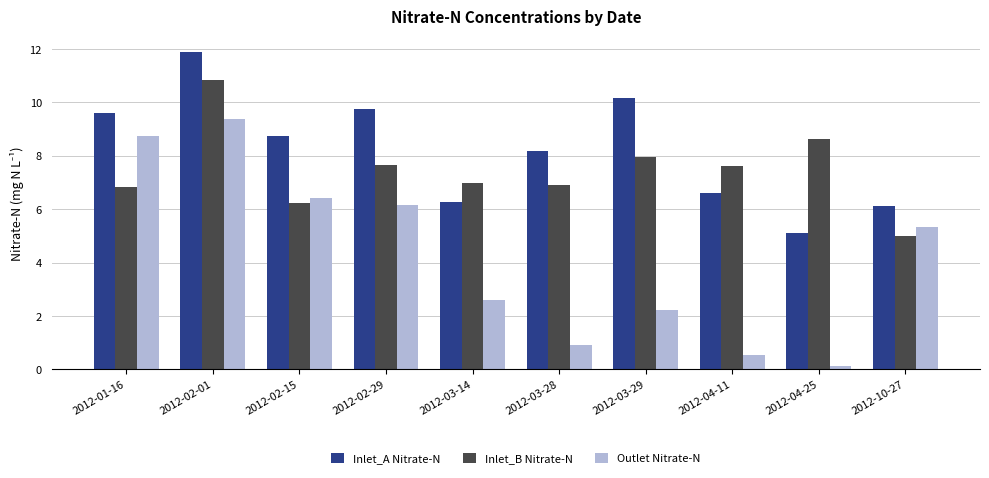

What is the difference between the second highest and minimum values in the Outlet Nitrate-N series?

8.6